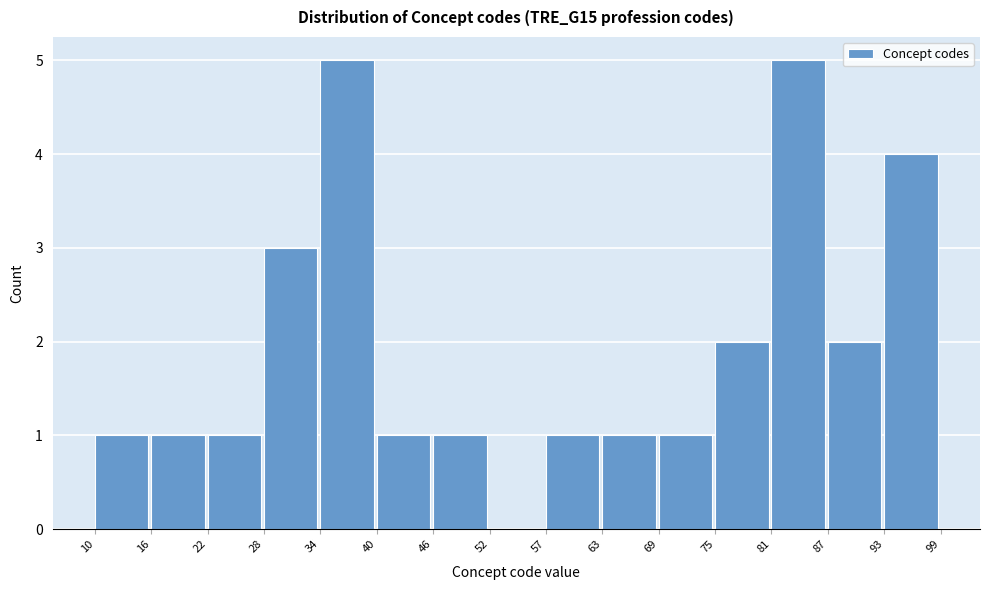

How tall is the bar that spans 34 to 40 on the x-axis? The values are not printed on the chart, so give them approximately, as read against the axis.

5